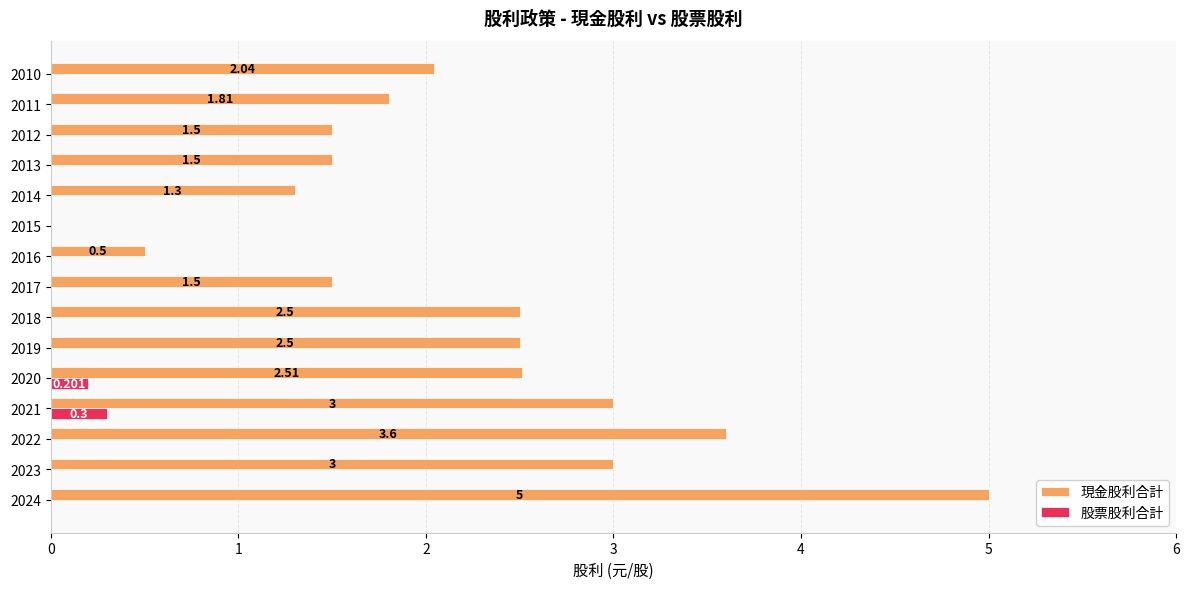

Between 2024 and 2023, which series saw the biggest shift?

現金股利合計